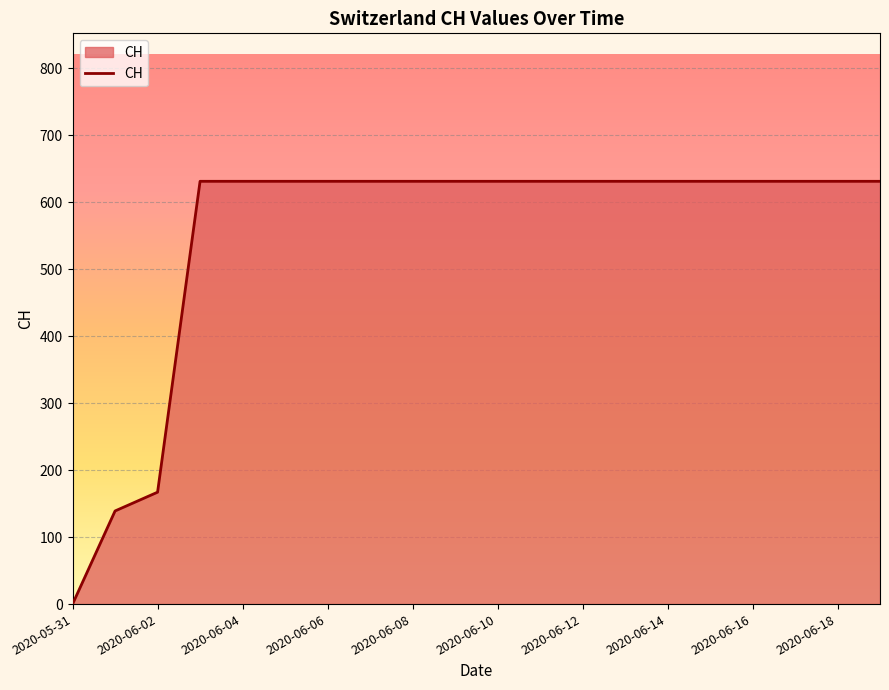

Reading right to left, transcribe all the data shown in this chart.

631	631	631	631	631	631	631	631	631	631	631	631	631	631	631	631	631	167	139	0